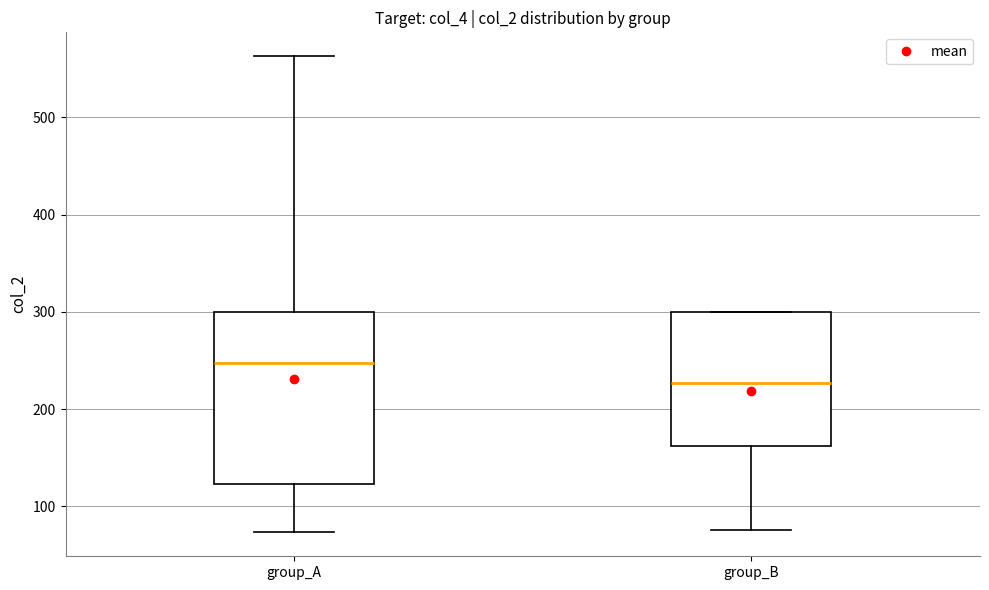

Which box has the lowest median line?

group_B